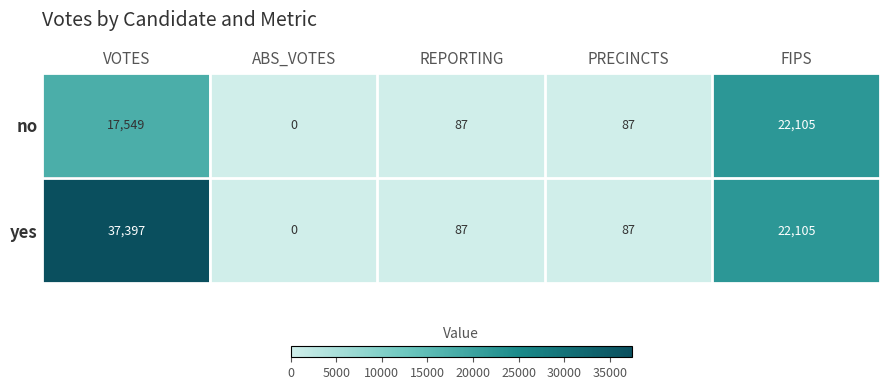

The value of no at PRECINCTS is 87. True or false?

True